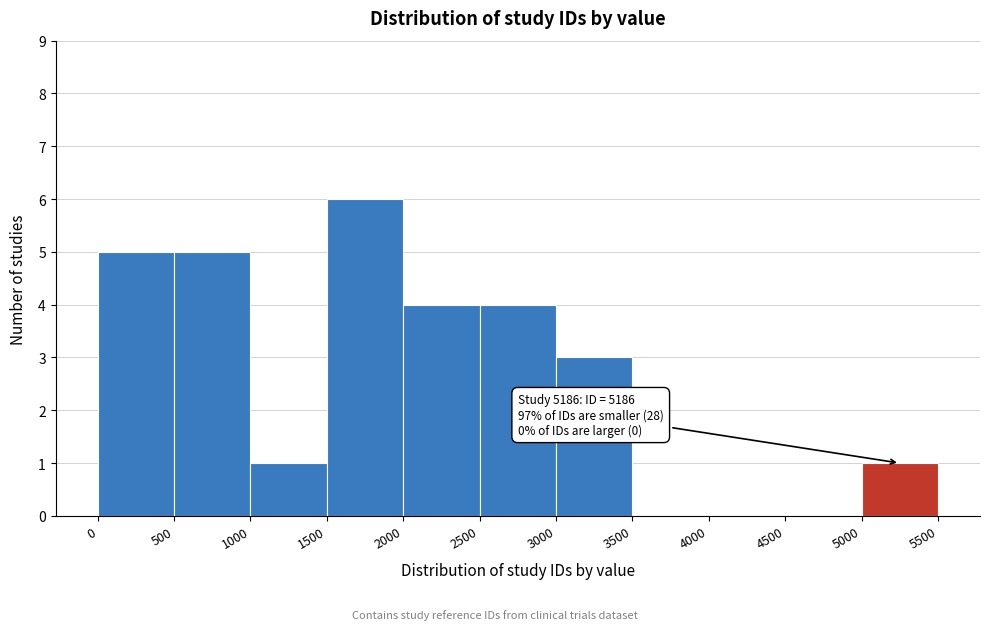

Over which range of the x-axis is the bar tallest?

1500 to 2000